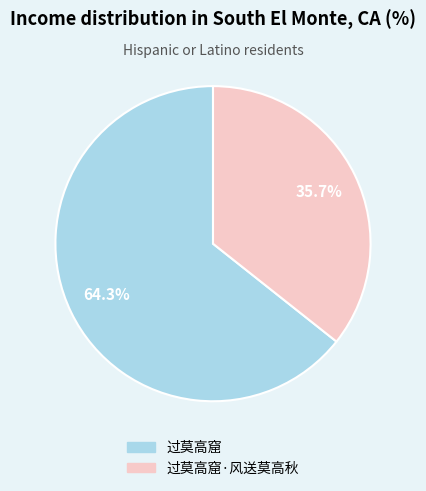

To the nearest percent, what is the difference between the largest and smallest slice percentages?

29%